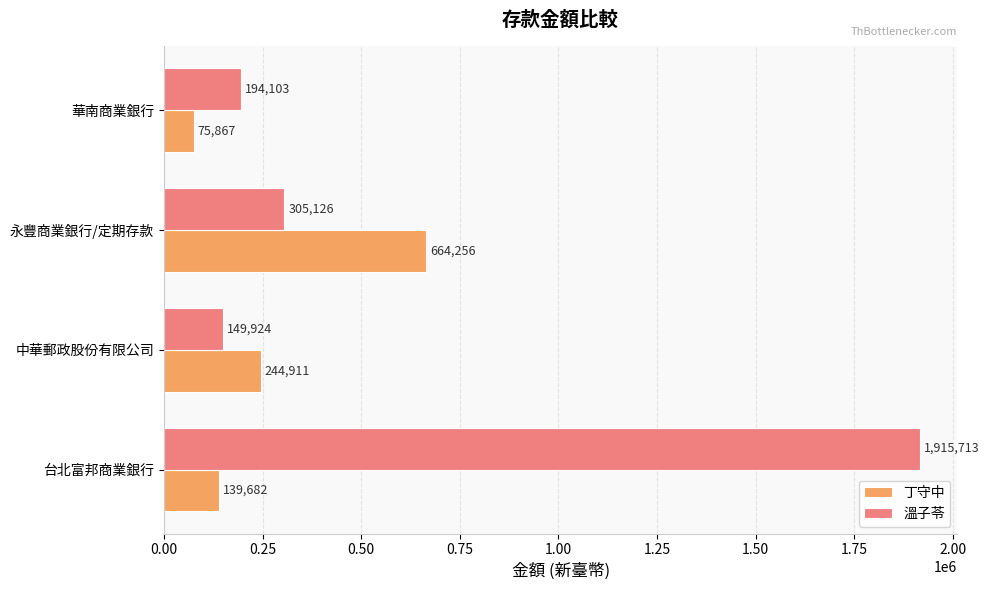

Rank the categories by 丁守中 value from highest to lowest.

永豐商業銀行/定期存款, 中華郵政股份有限公司, 台北富邦商業銀行, 華南商業銀行